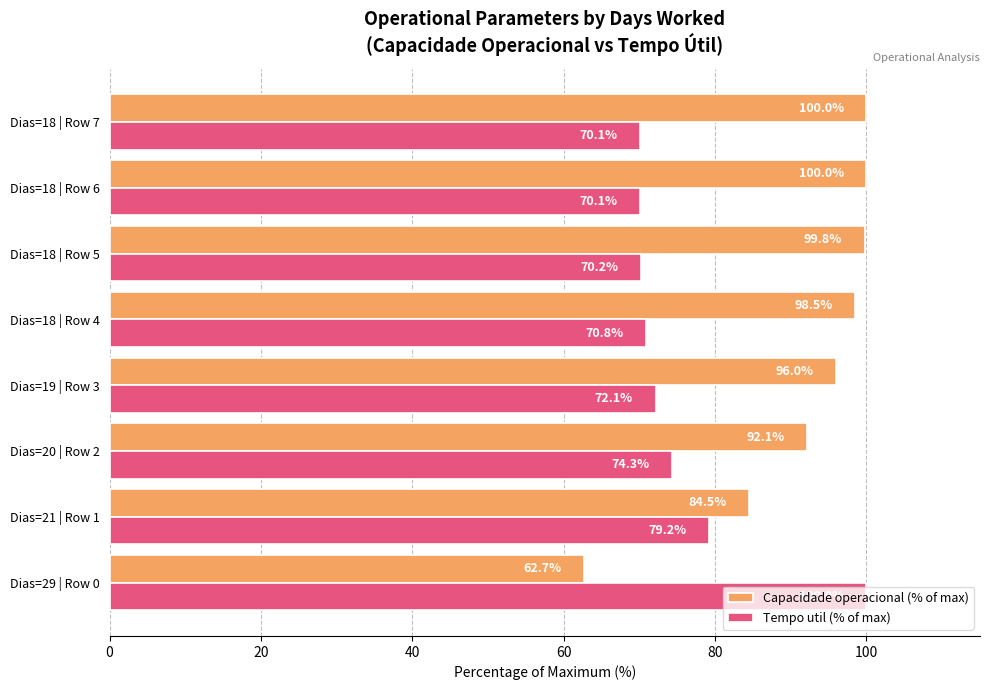

What is the maximum value for Tempo util (% of max)?

100.0